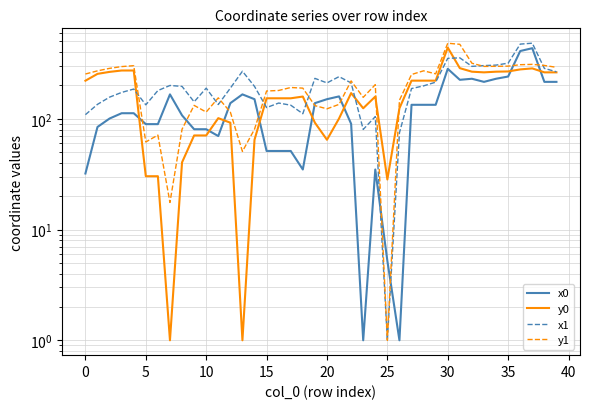

What is the label of the 35th point from the left?

34